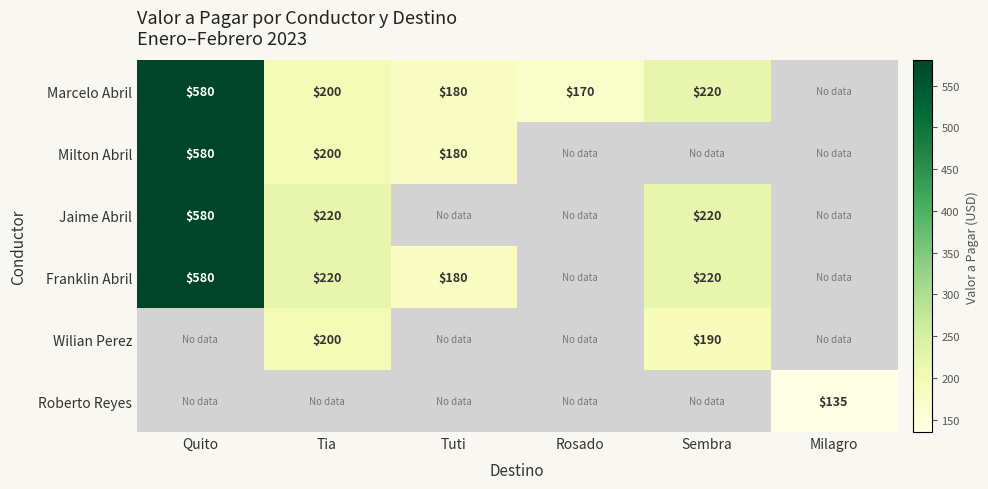

What is the minimum value shown in the chart?

135.0